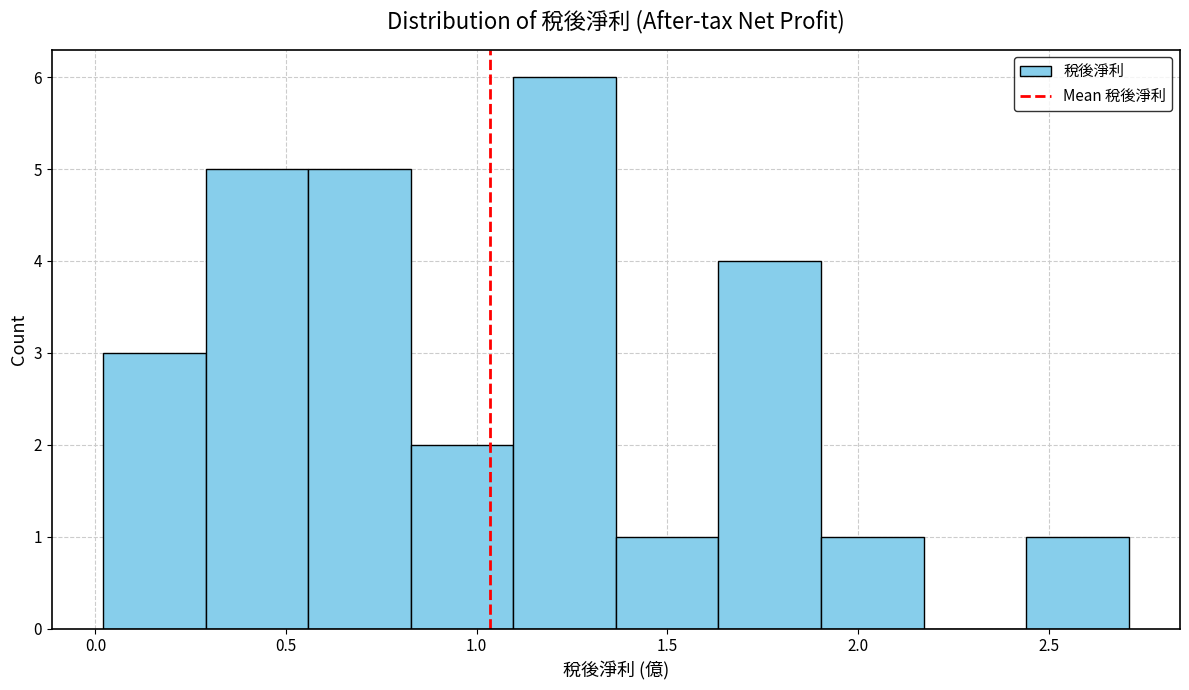

Reading left to right, list every bar in this chart as the range it spans on the x-axis followed by its height. Neither the bar edges nor the heights are printed on the chart, so give them approximately, as read against the axes.

0.00 to 0.30: 3
0.30 to 0.55: 5
0.55 to 0.85: 5
0.85 to 1.10: 2
1.10 to 1.35: 6
1.35 to 1.65: 1
1.65 to 1.90: 4
1.90 to 2.15: 1
2.15 to 2.45: 0
2.45 to 2.70: 1